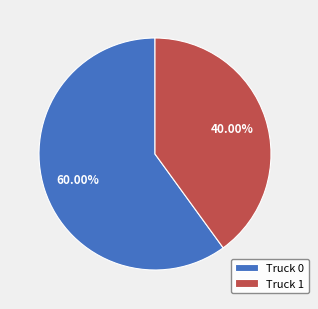

To the nearest percent, what is the difference between the largest and smallest slice percentages?

20%